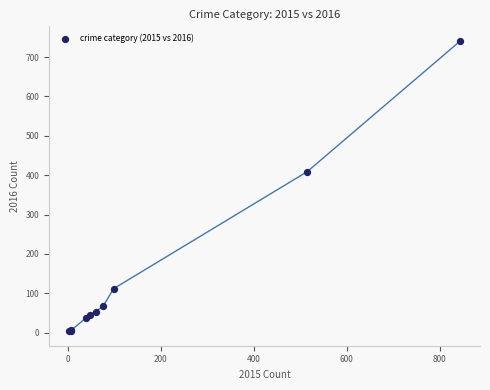

What Y value in the scatter plot is closest to 372?

409